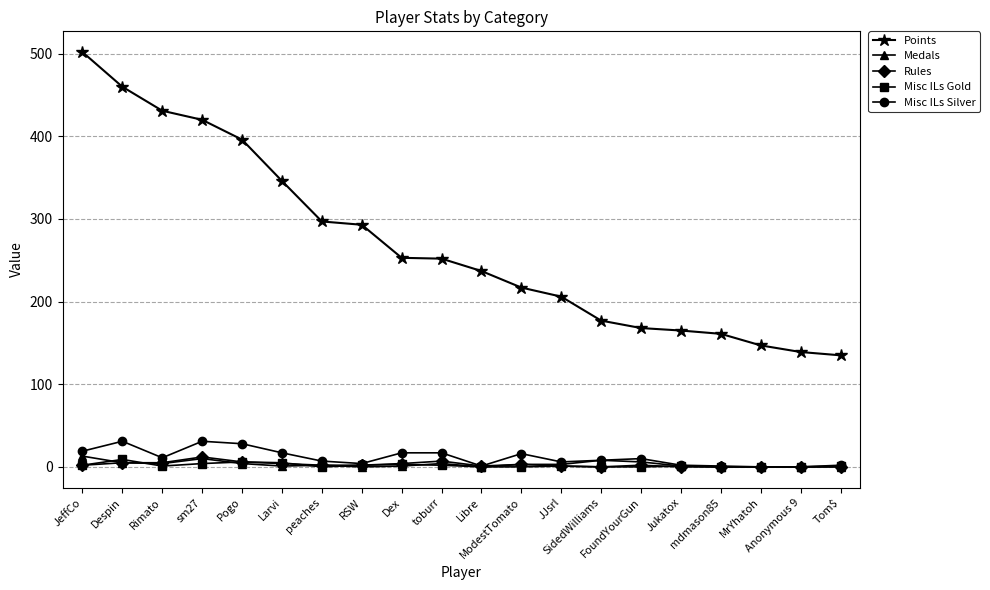

True or false: Points and Misc ILs Gold intersect in this chart.

False